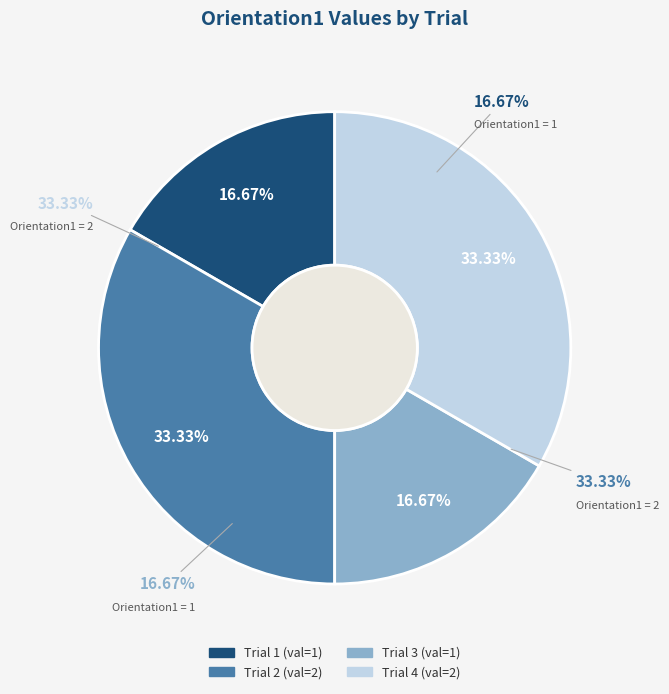

To the nearest percent, what is the average slice percentage?

25%